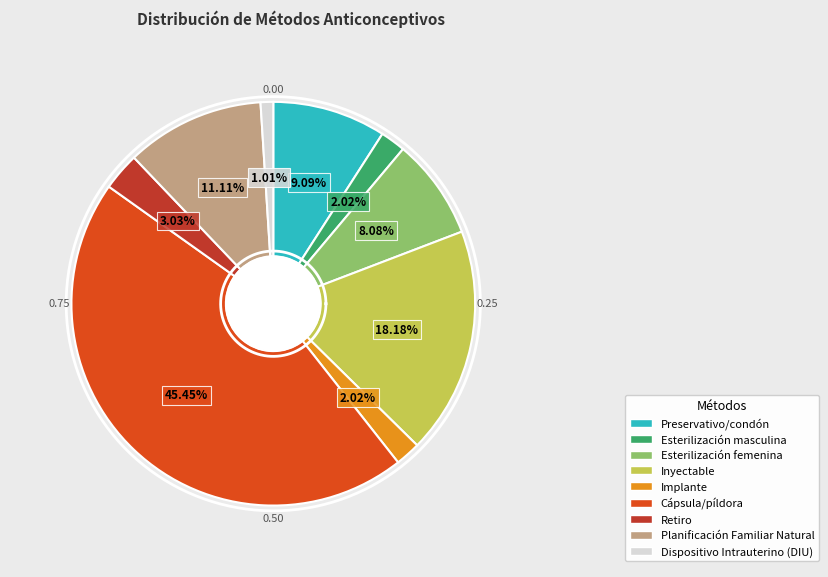

What is the largest slice in the pie chart?

Cápsula/píldora